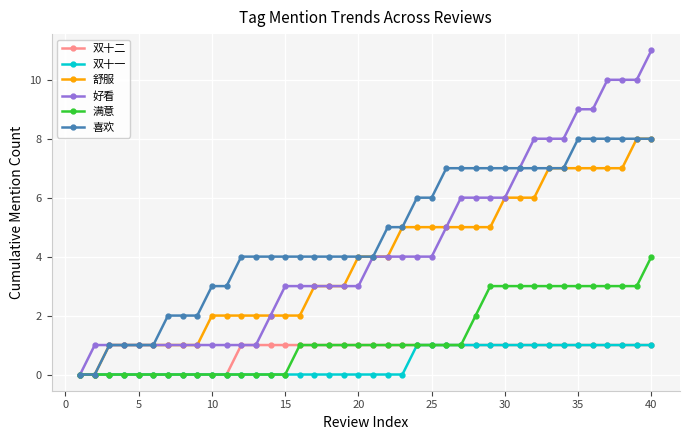

What is the value of the 满意 point at the 31st from the left?

3